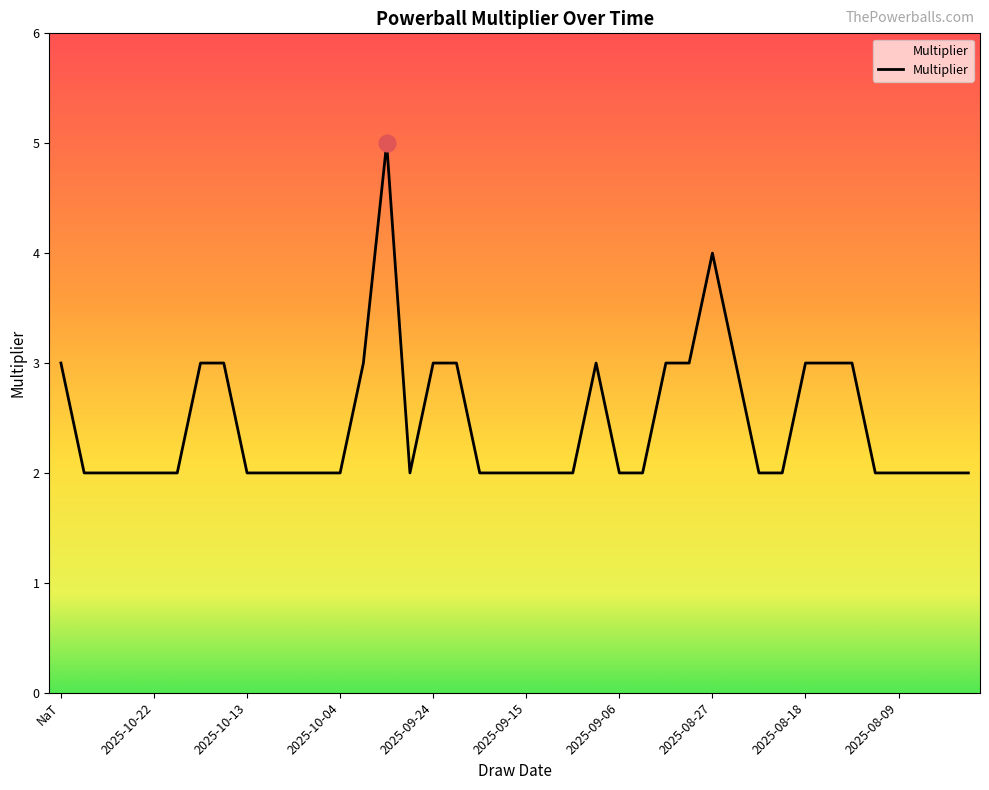

What is the difference between the maximum and minimum values?

3